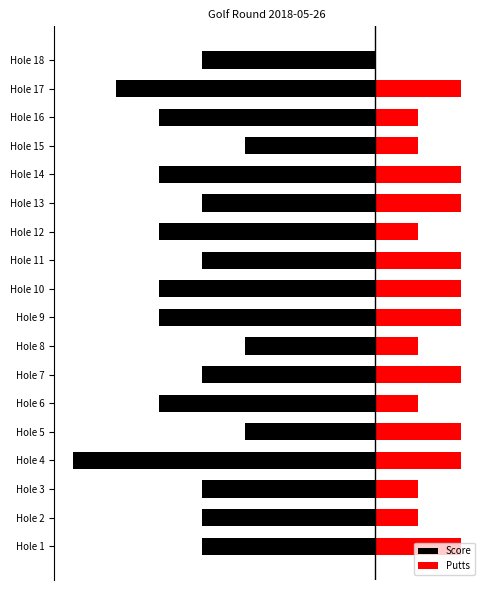

True or false: Score has a value of -6 at Hole 1.

False